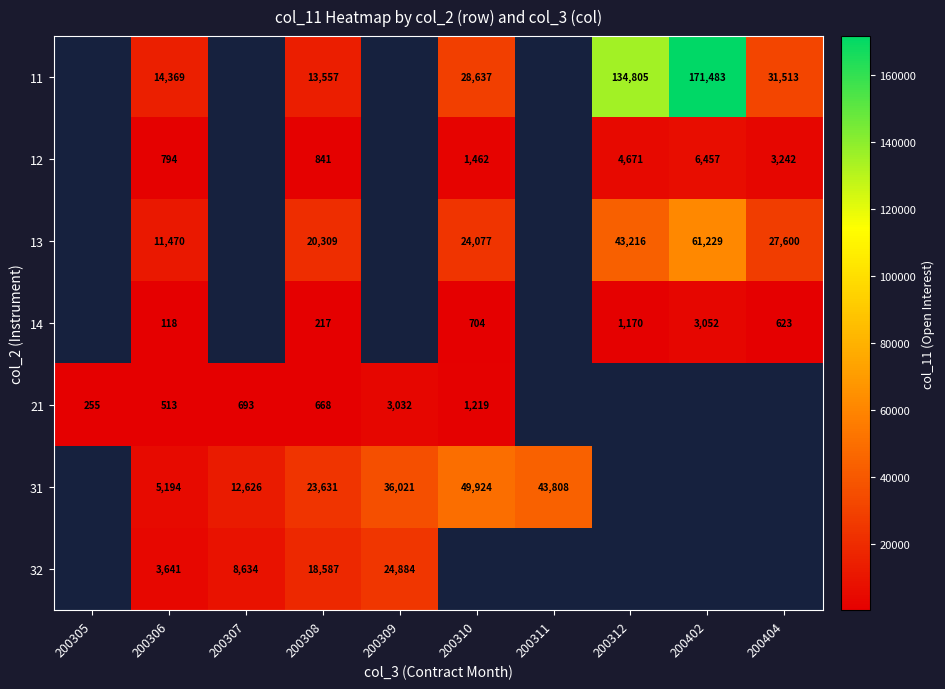

Is it true that 21 equals 1140 at 200308?

False